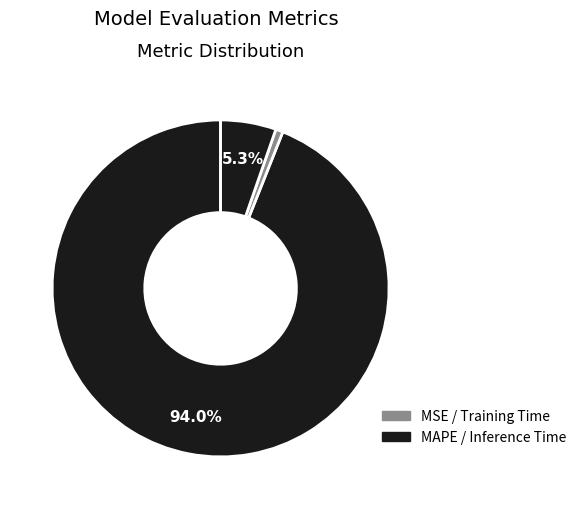

How many segments does this pie chart have?

4